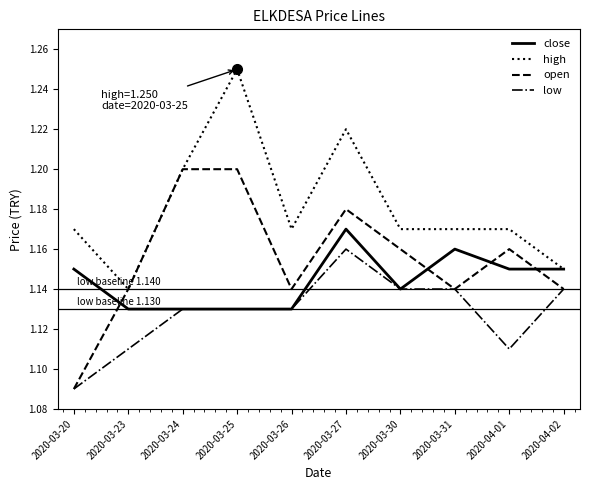

List the series in order of their peak value, lowest first.

low, close, open, high